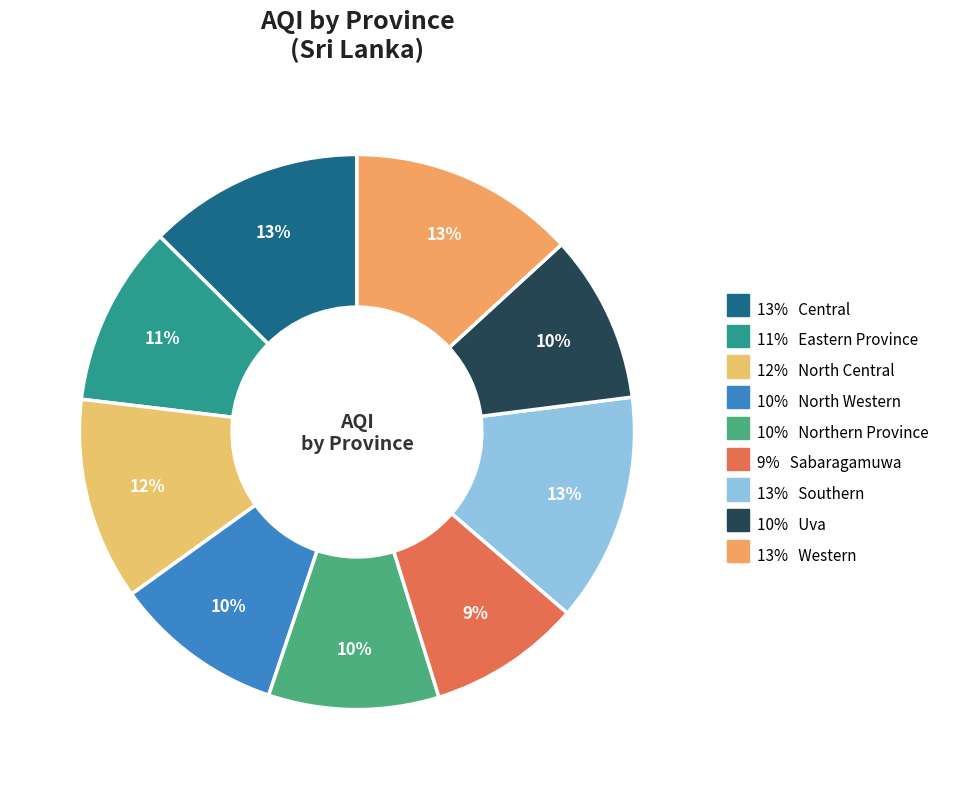

How many slices are in this pie chart?

9